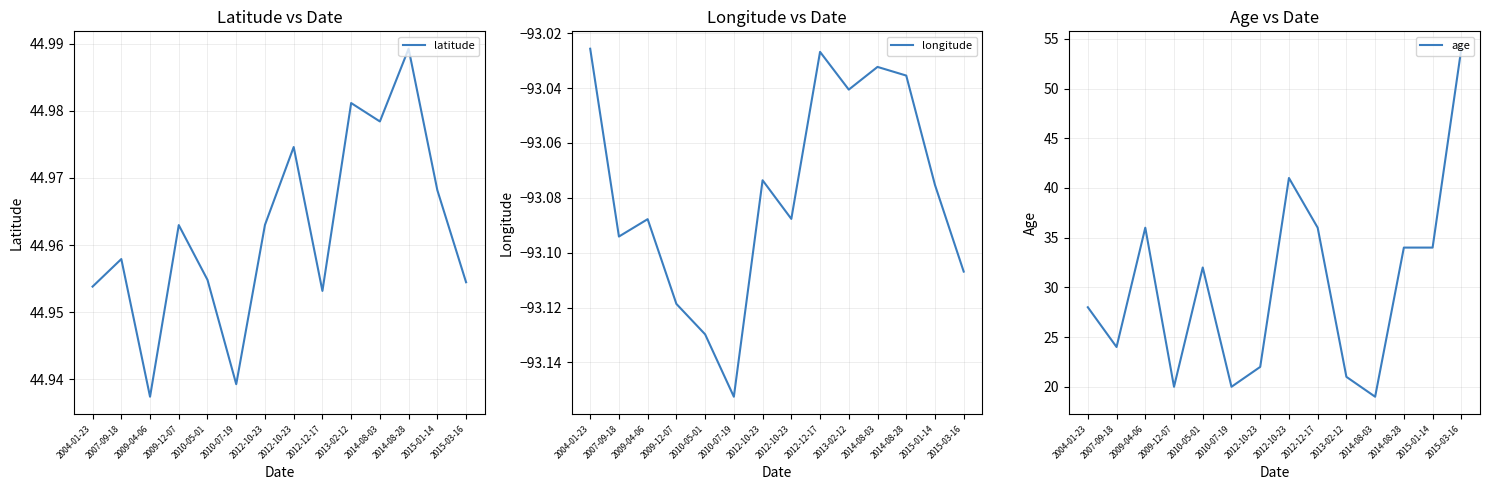

At which category is the sum across all series the highest?

2015-03-16